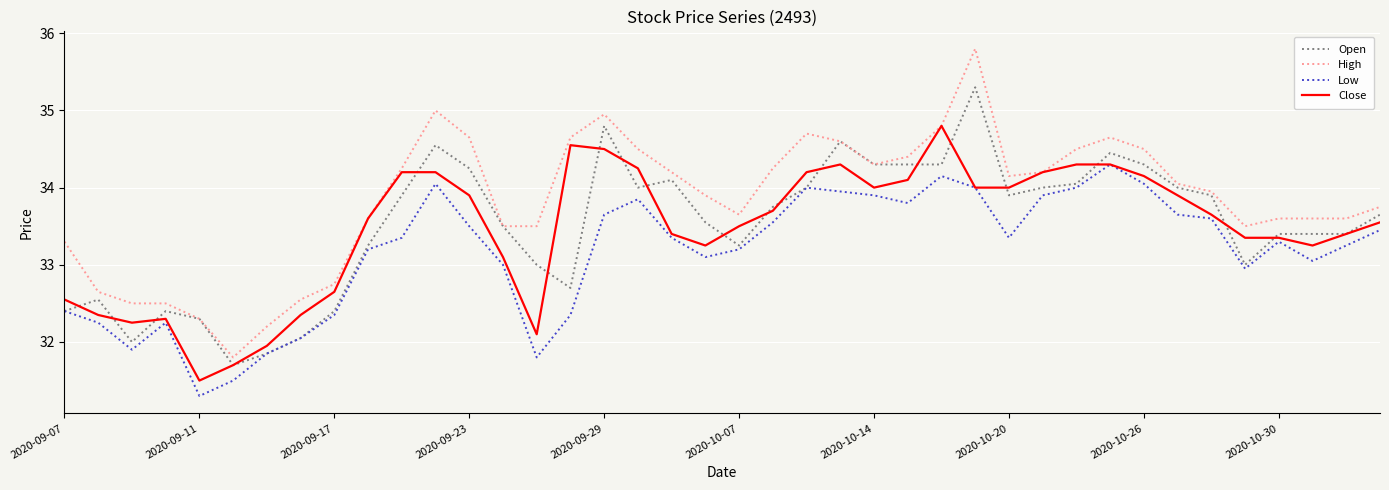

Which series has the largest total across all categories?

High